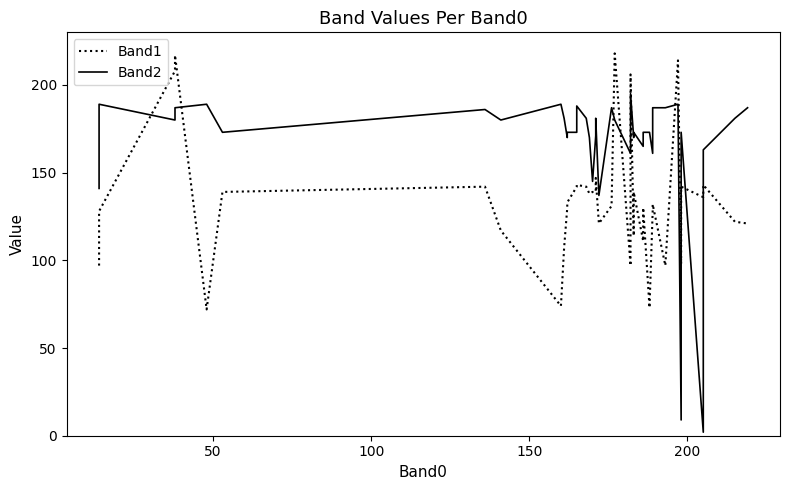

Is this an area chart (filled region under the line)?

No